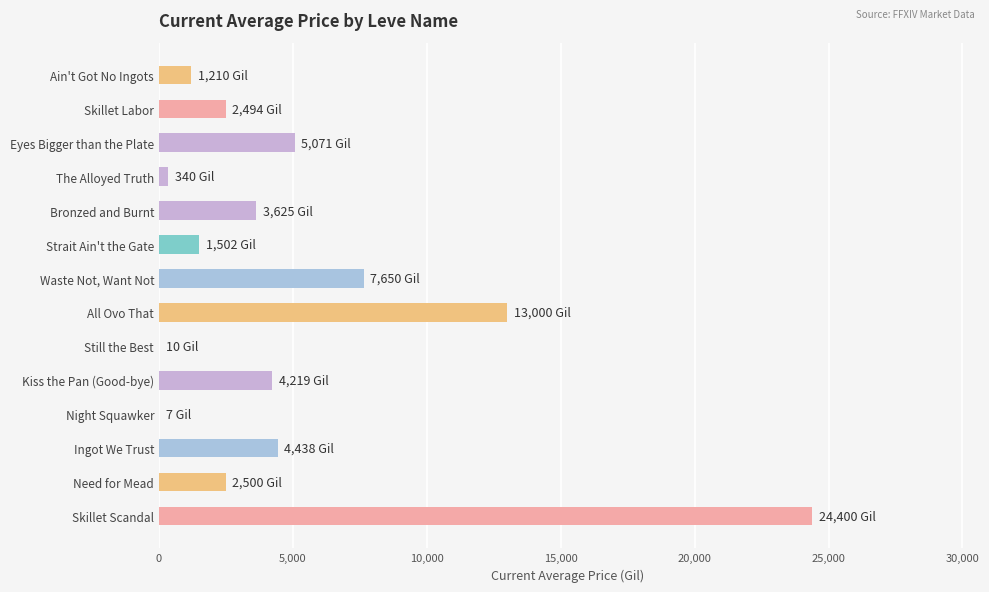

Between Ingot We Trust and Bronzed and Burnt, which is larger?

Ingot We Trust